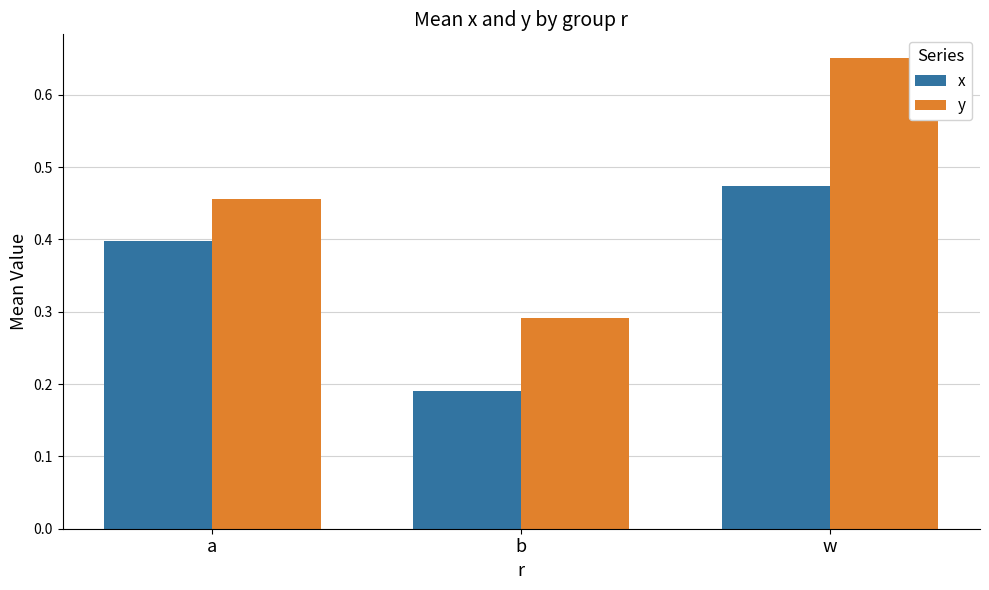

List the series in order of their peak value, lowest first.

x, y